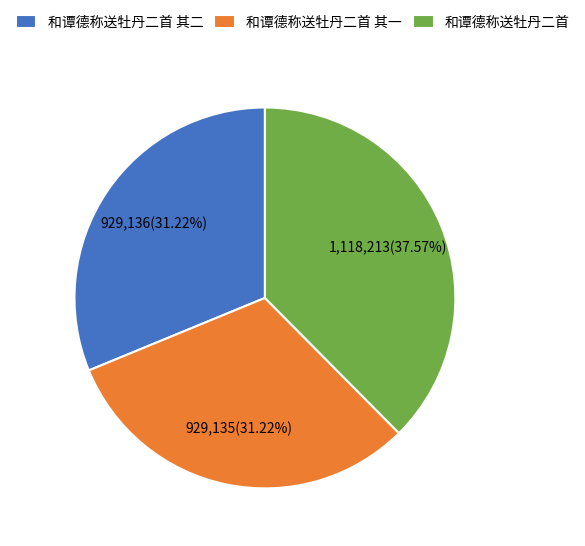

What percentage is NOT represented by 和谭德称送牡丹二首 其一?

68.8%